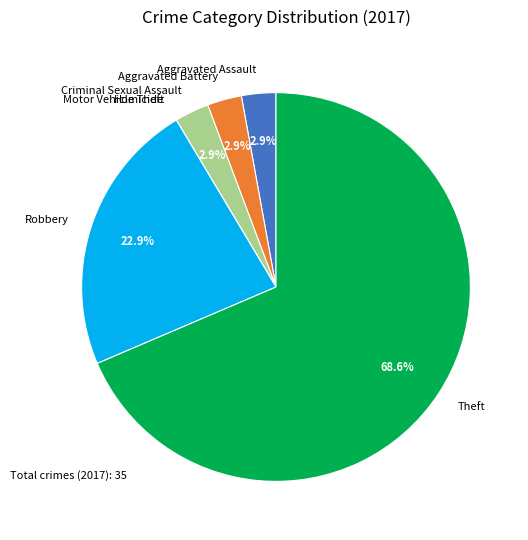

What portion of the pie excludes Aggravated Assault?

97.1%